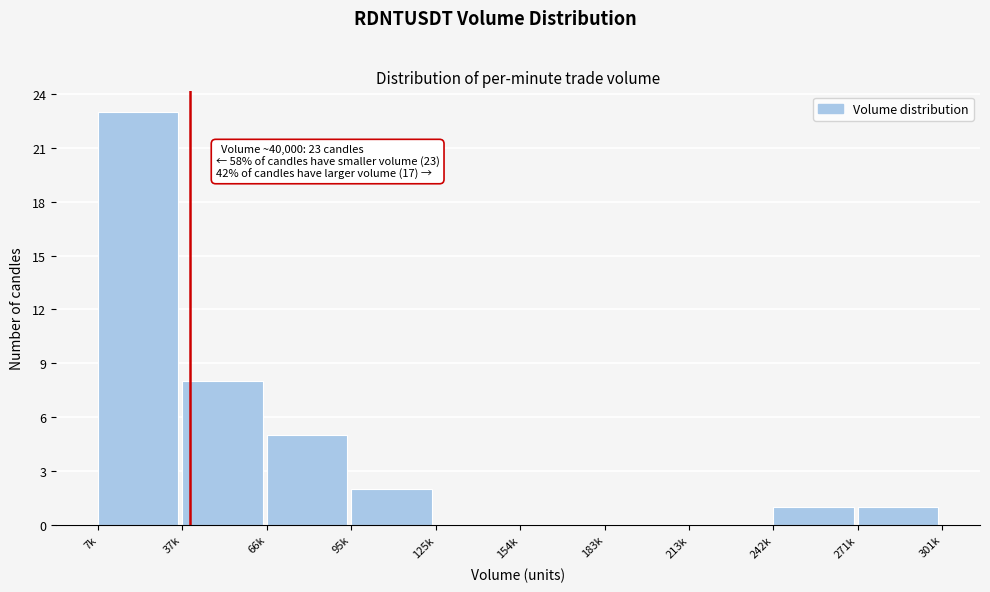

Reading left to right, list all the values displayed in this chart.

7k=23	37k=8	66k=5	95k=2	125k=0	154k=0	183k=0	213k=0	242k=1	271k=1